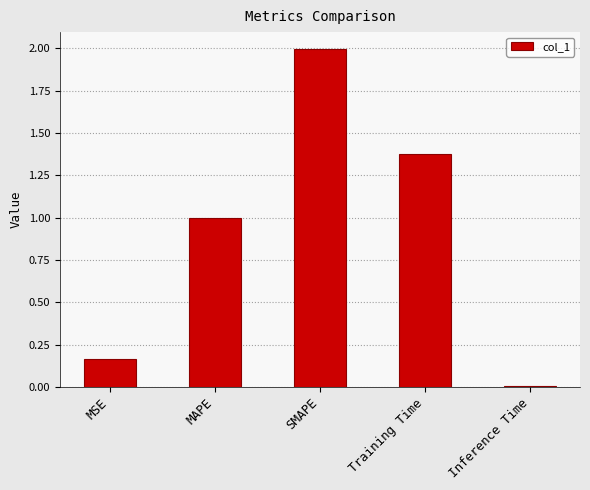

Which category has the highest value across all series?

SMAPE